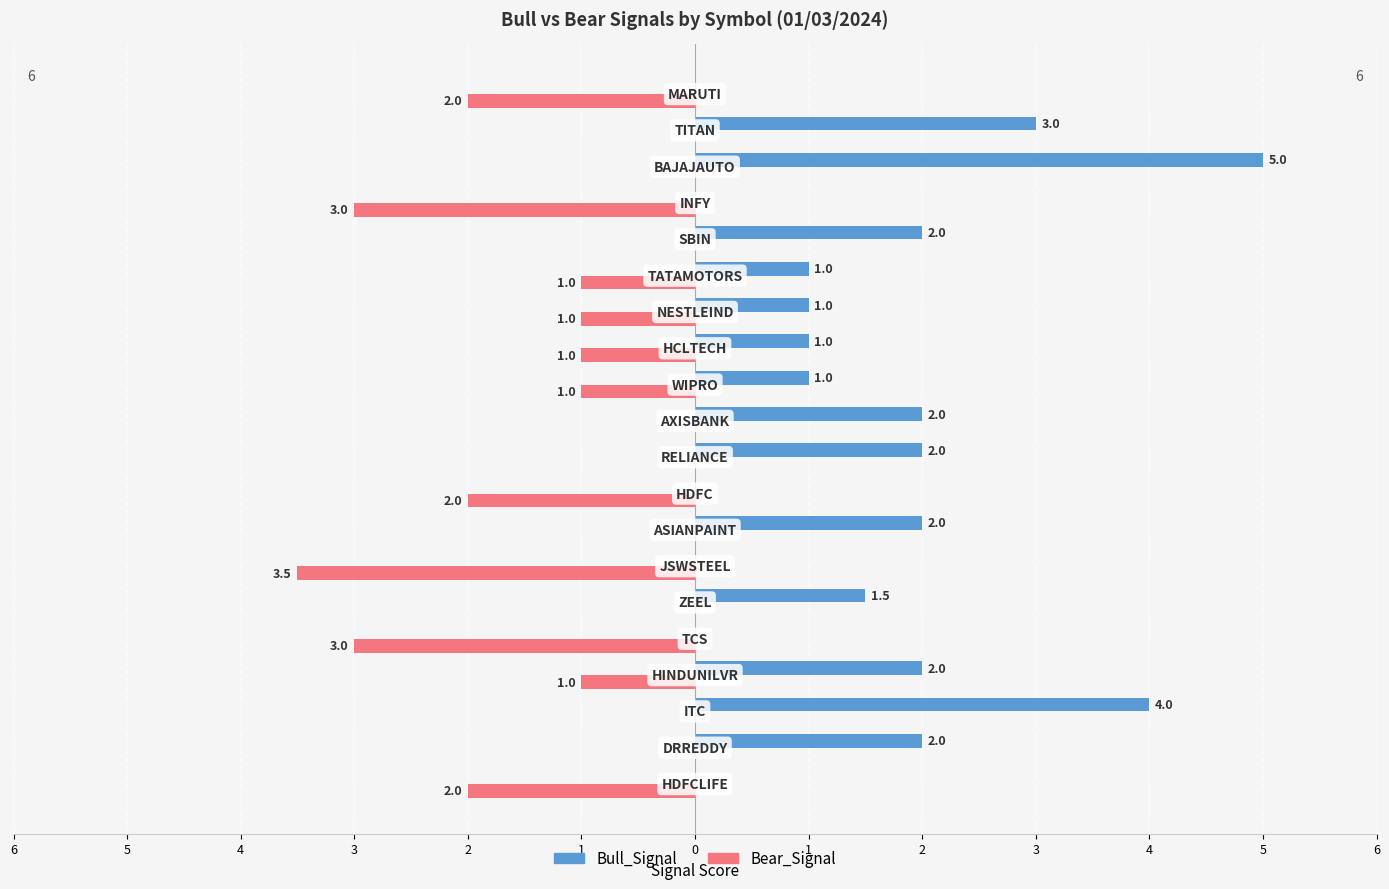

Reading right to left, transcribe all the data shown in this chart.

Bull_Signal: 0.0	3.0	5.0	0.0	2.0	1.0	1.0	1.0	1.0	2.0	2.0	0.0	2.0	0.0	1.5	0.0	2.0	4.0	2.0	0.0
Bear_Signal: -2.0	0.0	0.0	-3.0	0.0	-1.0	-1.0	-1.0	-1.0	0.0	0.0	-2.0	0.0	-3.5	0.0	-3.0	-1.0	0.0	0.0	-2.0